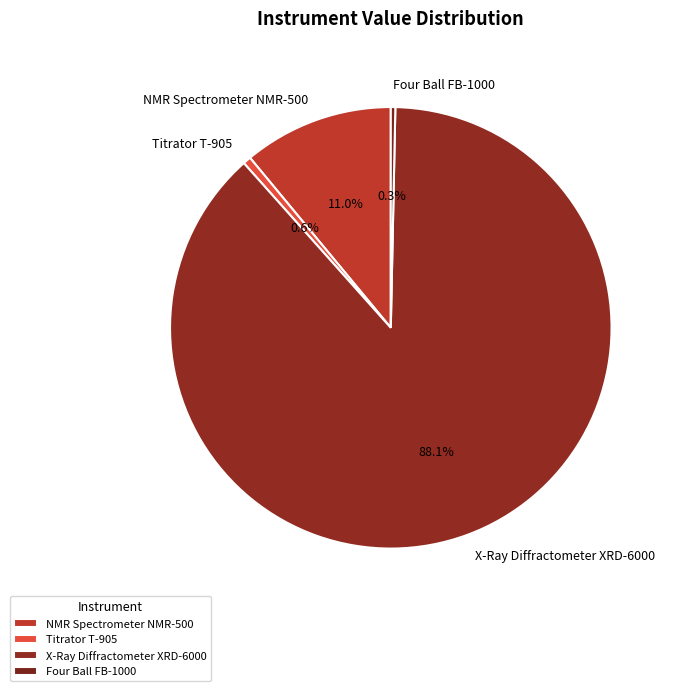

To the nearest percent, what portion does X-Ray Diffractometer XRD-6000 represent?

88%